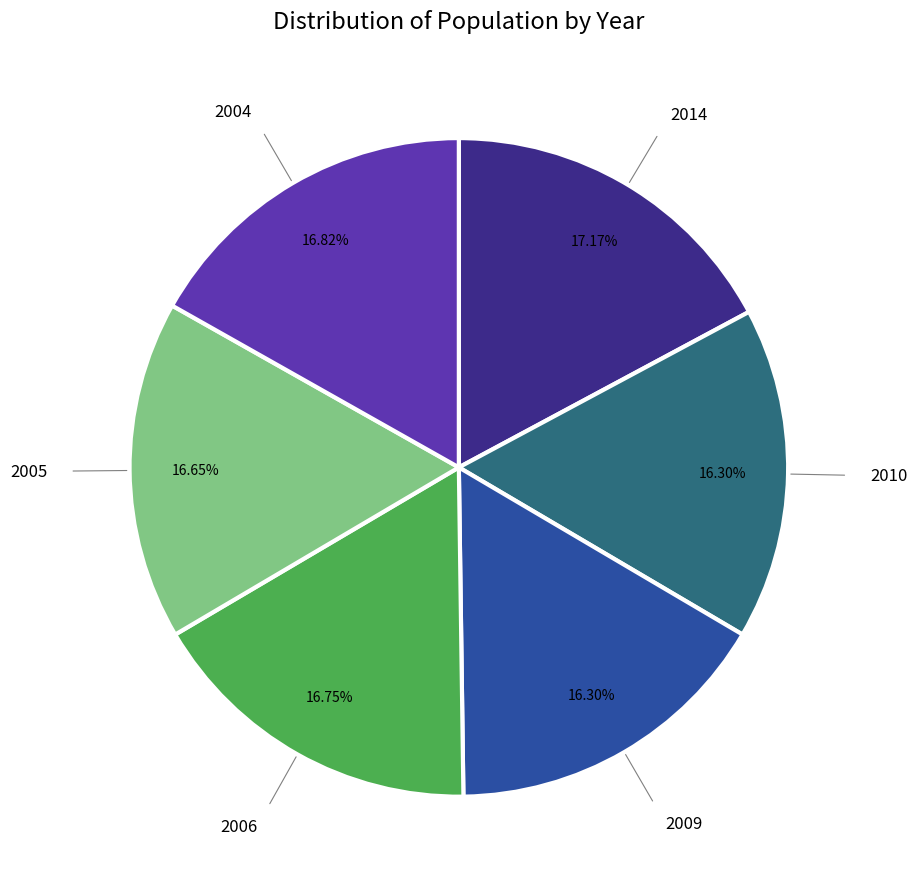

What is the ratio of the value at 2005 to the value at 2010?

1.0